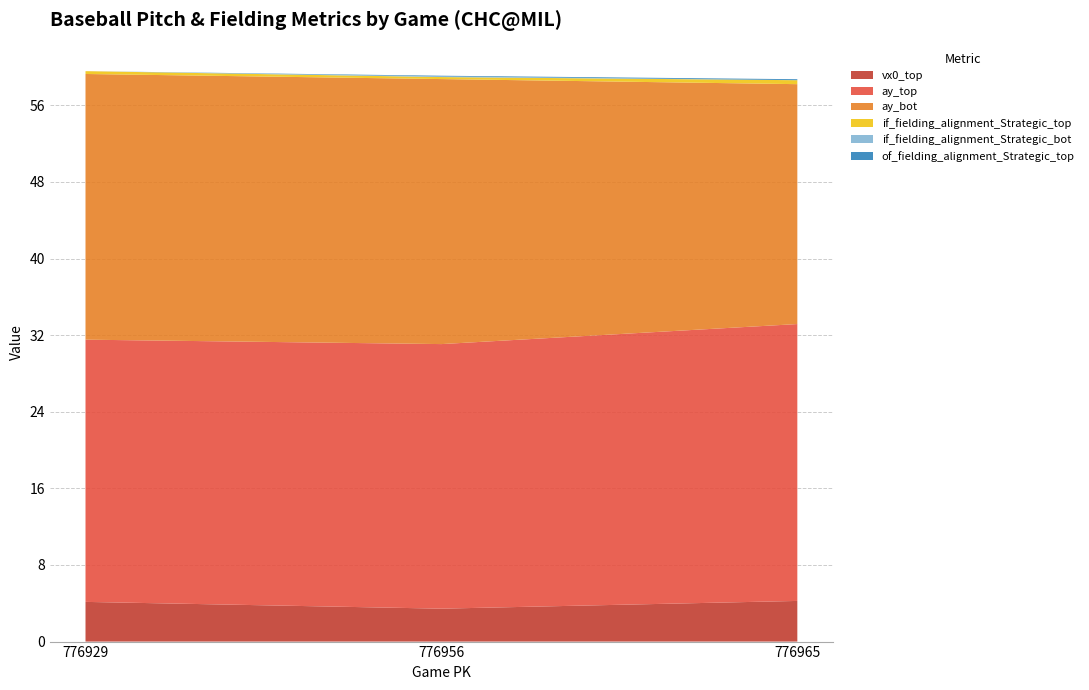

Reading right to left, extract all data points from this chart.

vx0_top: 776965=4.2	776956=3.4	776929=4.1
ay_top: 776965=28.9	776956=27.6	776929=27.4
ay_bot: 776965=25.1	776956=27.7	776929=27.7
if_fielding_alignment_Strategic_top: 776965=0.4	776956=0.2	776929=0.3
if_fielding_alignment_Strategic_bot: 776965=0.0	776956=0.1	776929=0.0
of_fielding_alignment_Strategic_top: 776965=0.1	776956=0.1	776929=0.0